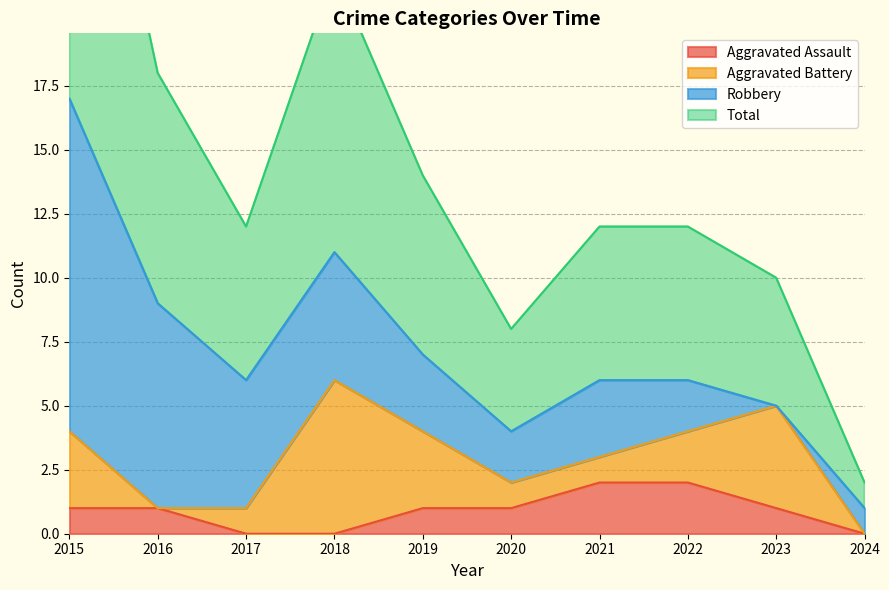

True or false: Aggravated Assault has a value of 1 at 2015.

True